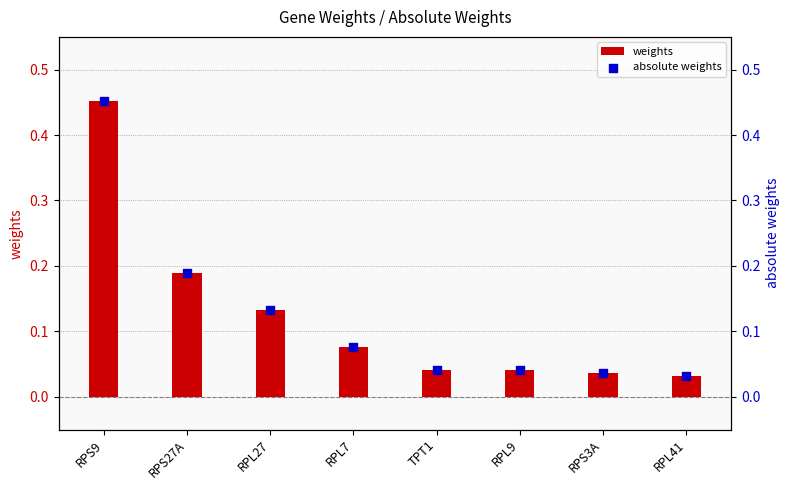

What is the total value across all series at RPL9?

0.1